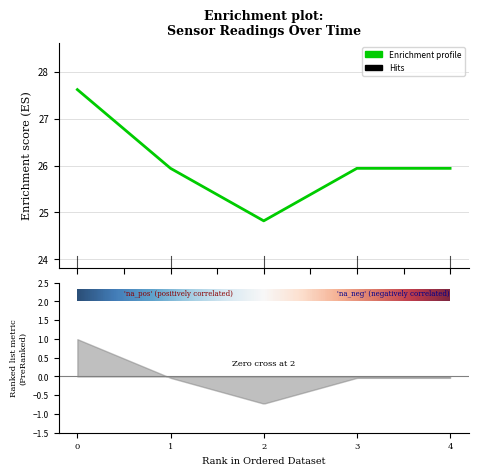

Is it true that the value at 1 is 15.1?

False